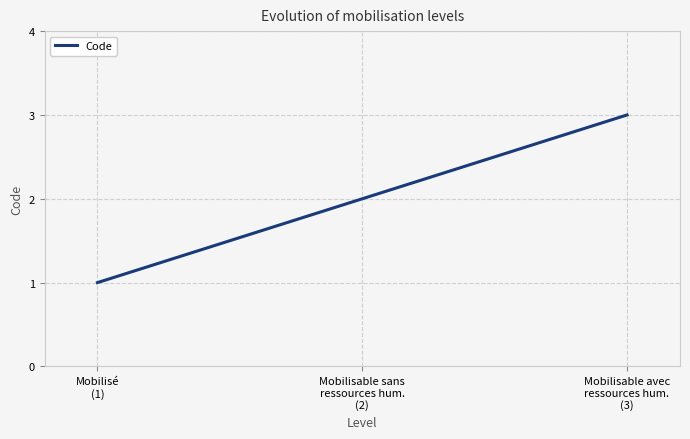

The value at Mobilisé
(1) is 0. True or false?

False